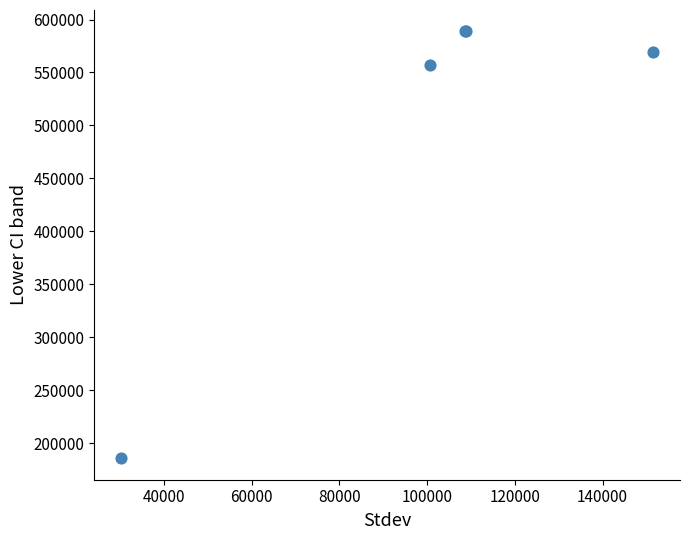

What Y value in the scatter plot is closest to 387322?

557404.1